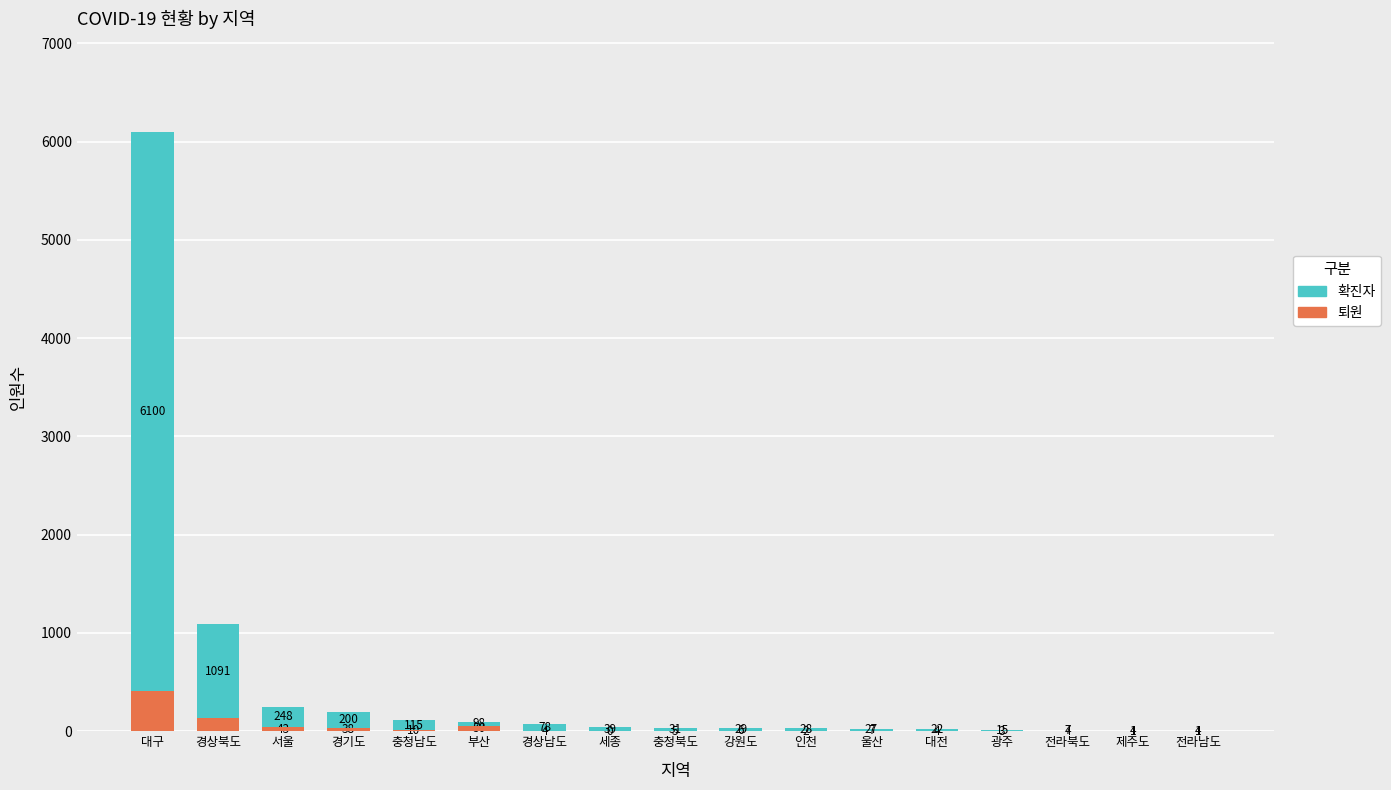

What is the difference between the highest and lowest values at 울산?

20